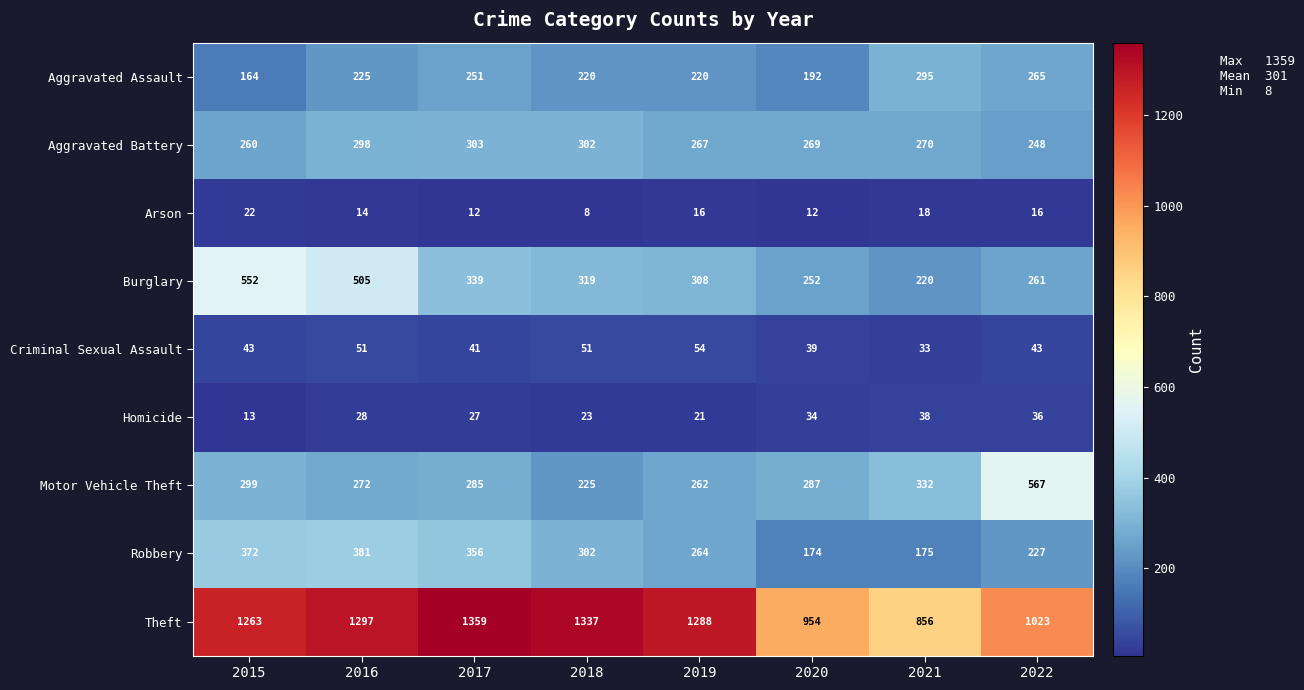

Which category has the lowest value in the Aggravated Assault series?

2015